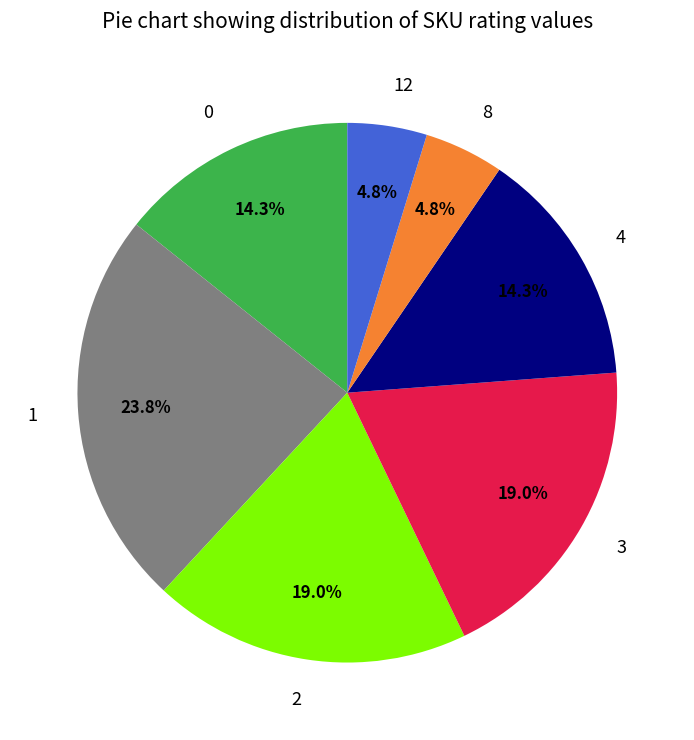

To the nearest percent, what is the difference between the largest and smallest slice percentages?

19%